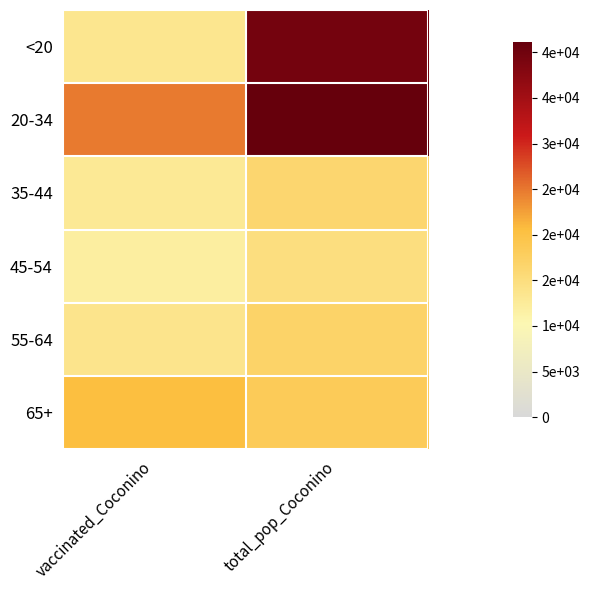

Count the number of data series in this chart.

6